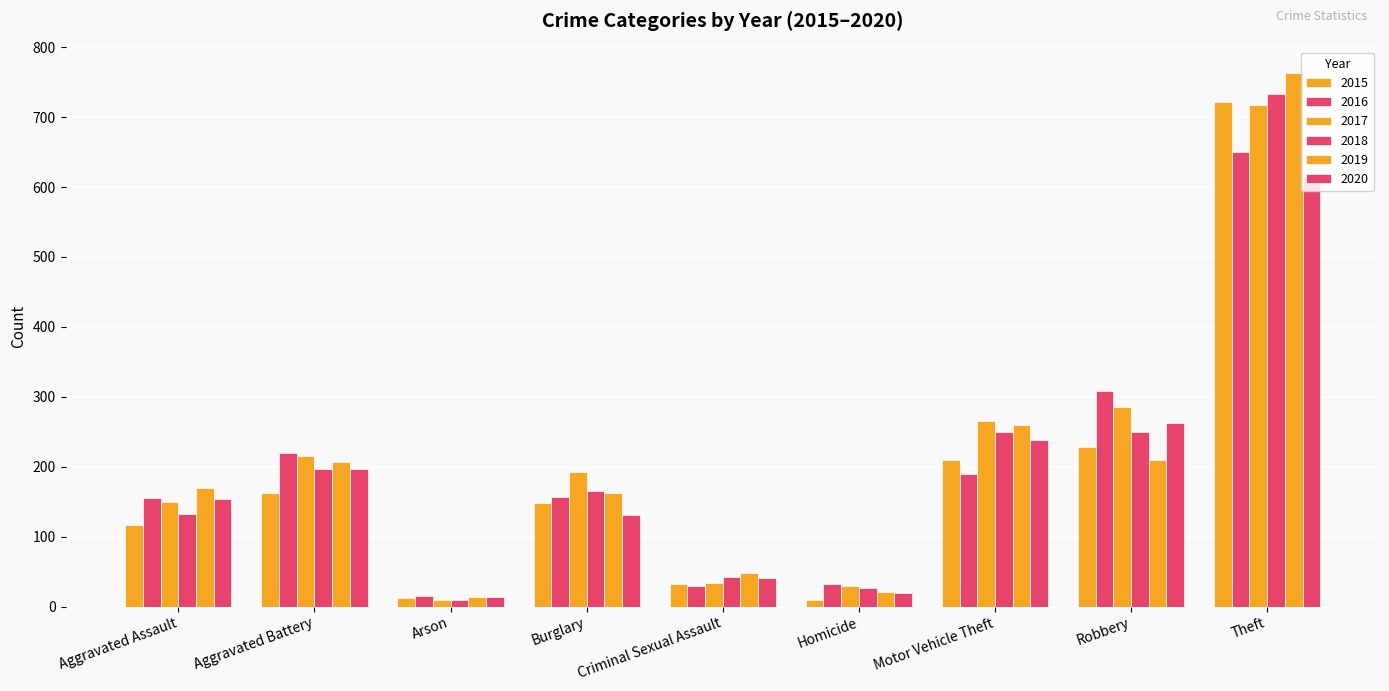

Reading right to left, what are all the values shown in this chart?

2015: 721	228	209	10	32	148	12	163	117
2016: 650	308	189	32	29	157	15	219	155
2017: 718	285	266	29	33	192	10	215	149
2018: 733	249	250	26	42	165	10	197	133
2019: 763	210	259	21	48	162	13	206	169
2020: 615	262	238	19	41	131	13	197	154